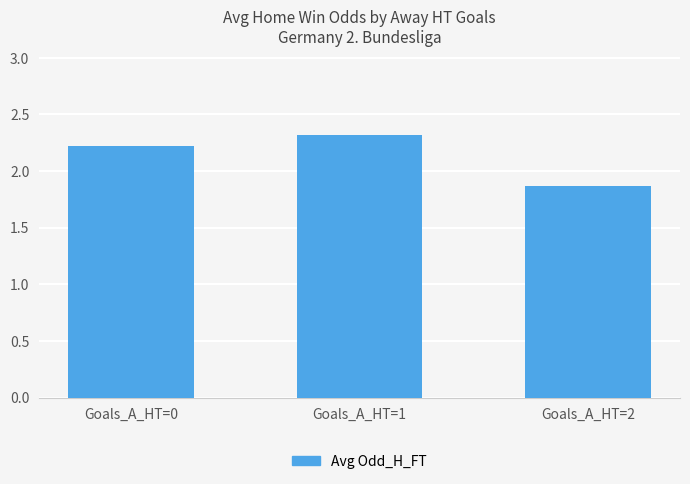

How many bars are there in total?

3